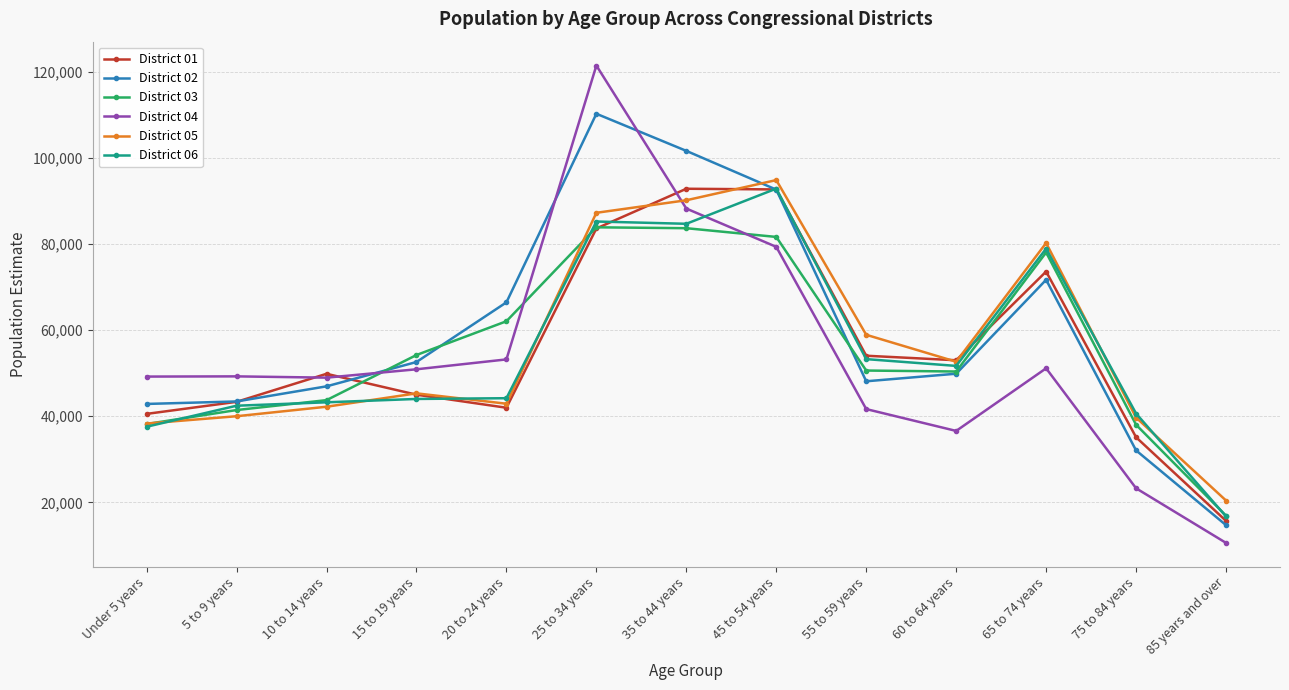

What is the highest value of the District 01 series?

92899